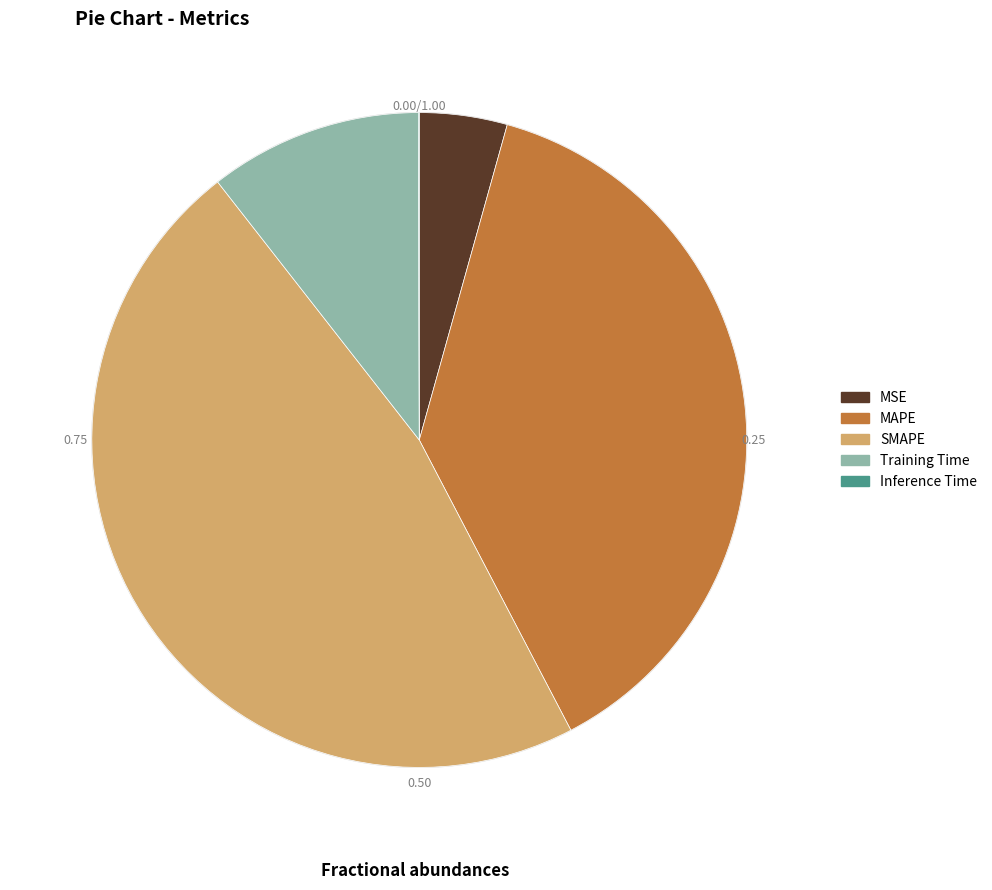

Which category has the smallest portion of the pie?

Inference Time